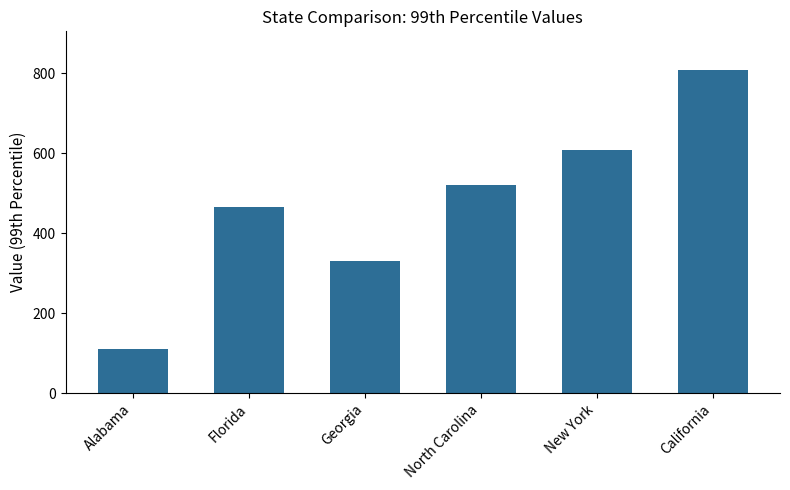

What is the greatest value displayed?

808